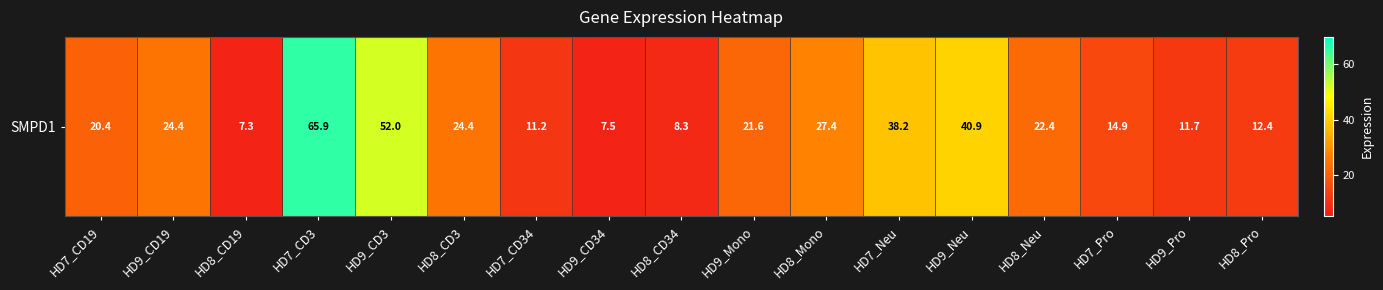

True or false: the data shows 22.4 at HD8_Neu.

True